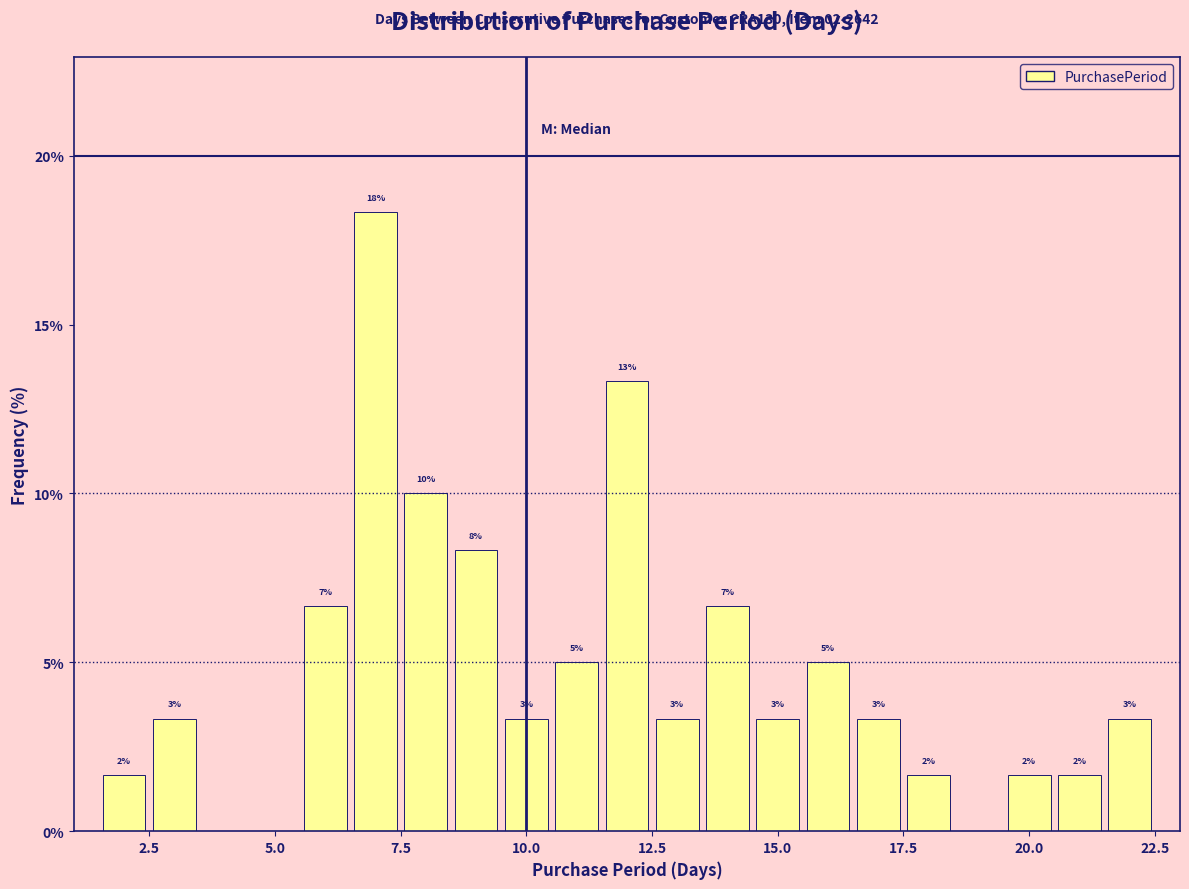

Read against the x-axis, roughly where is the centre of the tallest bar?

7.0